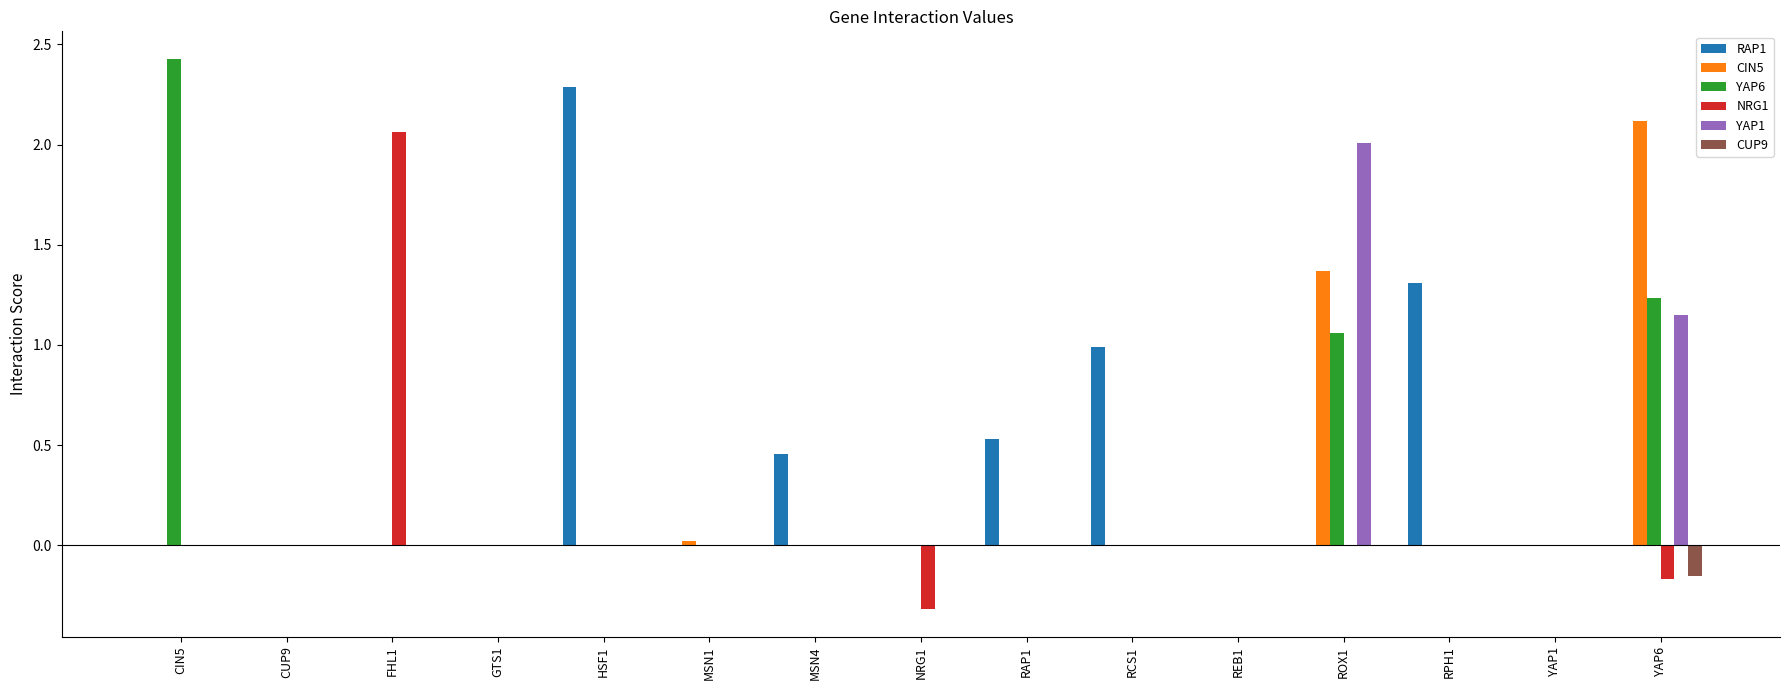

The value of CIN5 at RCS1 is -1.5. True or false?

False